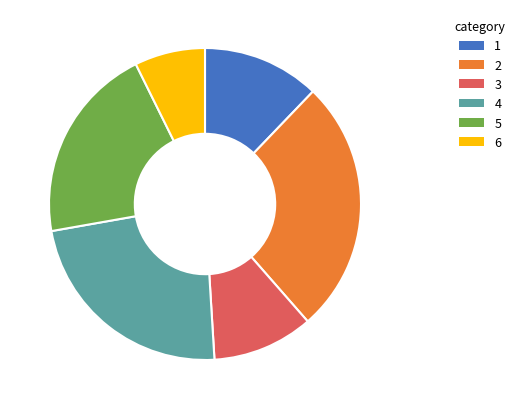

Count the number of slices in the pie.

6